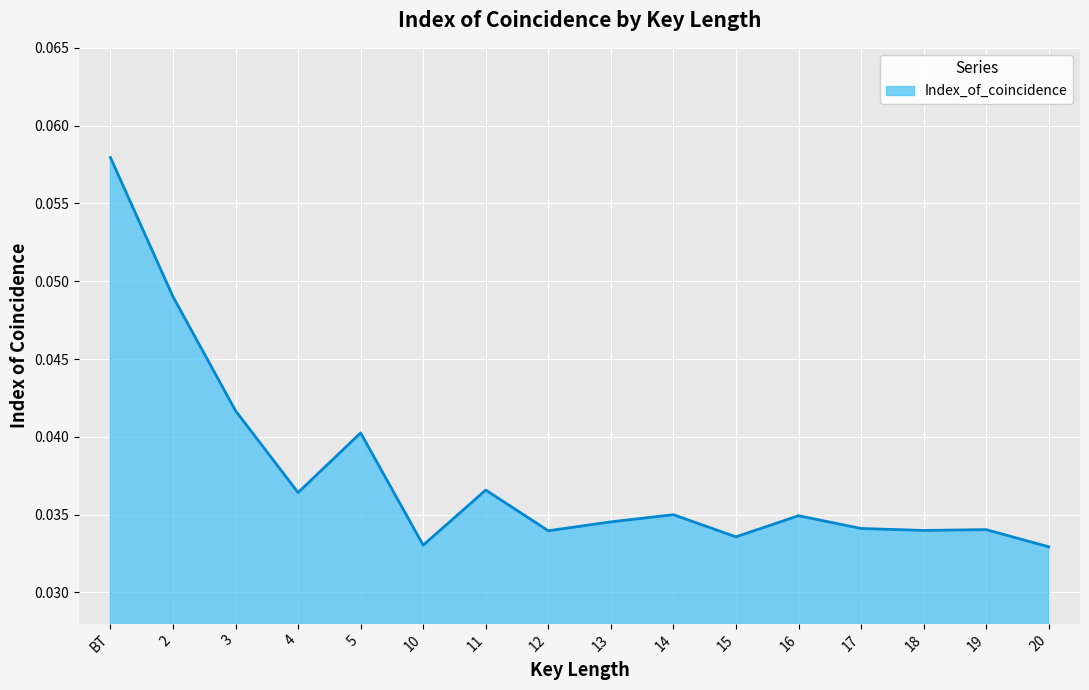

How many values are between 0 and 1?

16